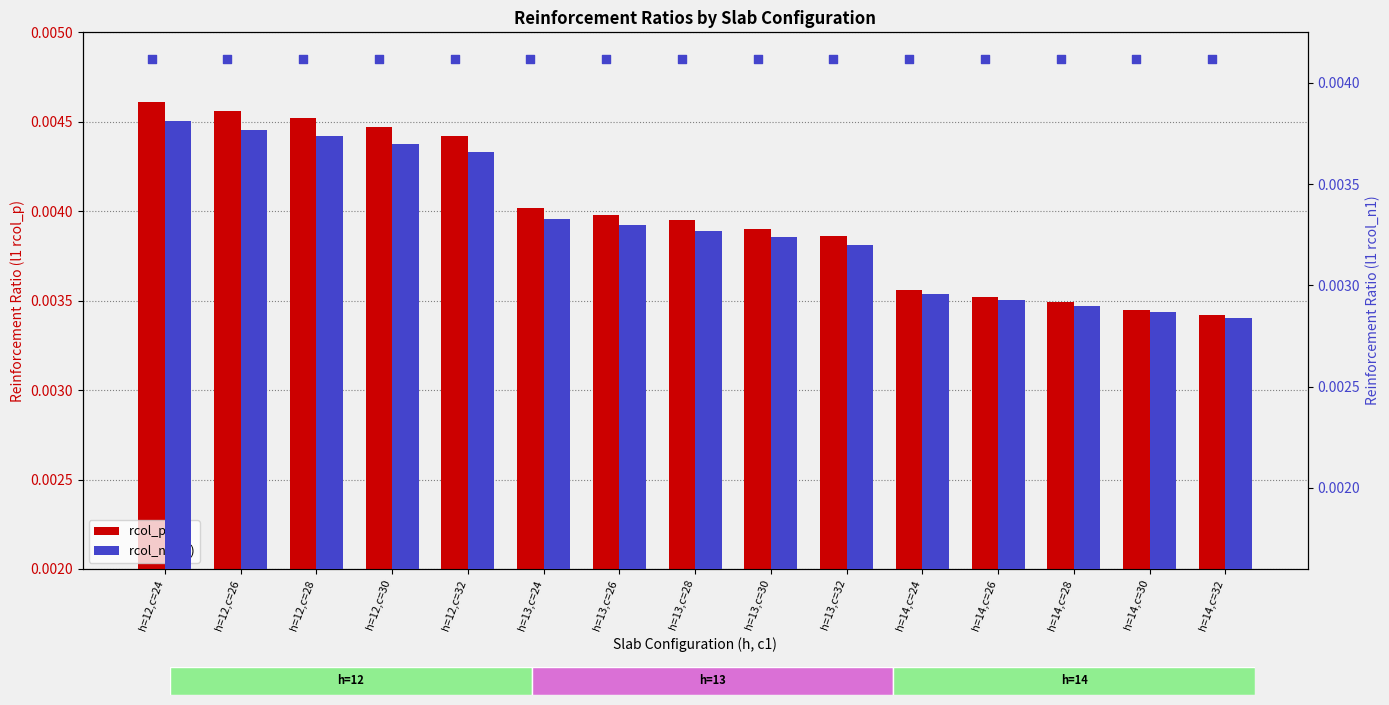

Is the value of rcol_p (l1) at h=14,c=28 greater than the value of rcol_n1 (l1) at h=12,c=26?

No